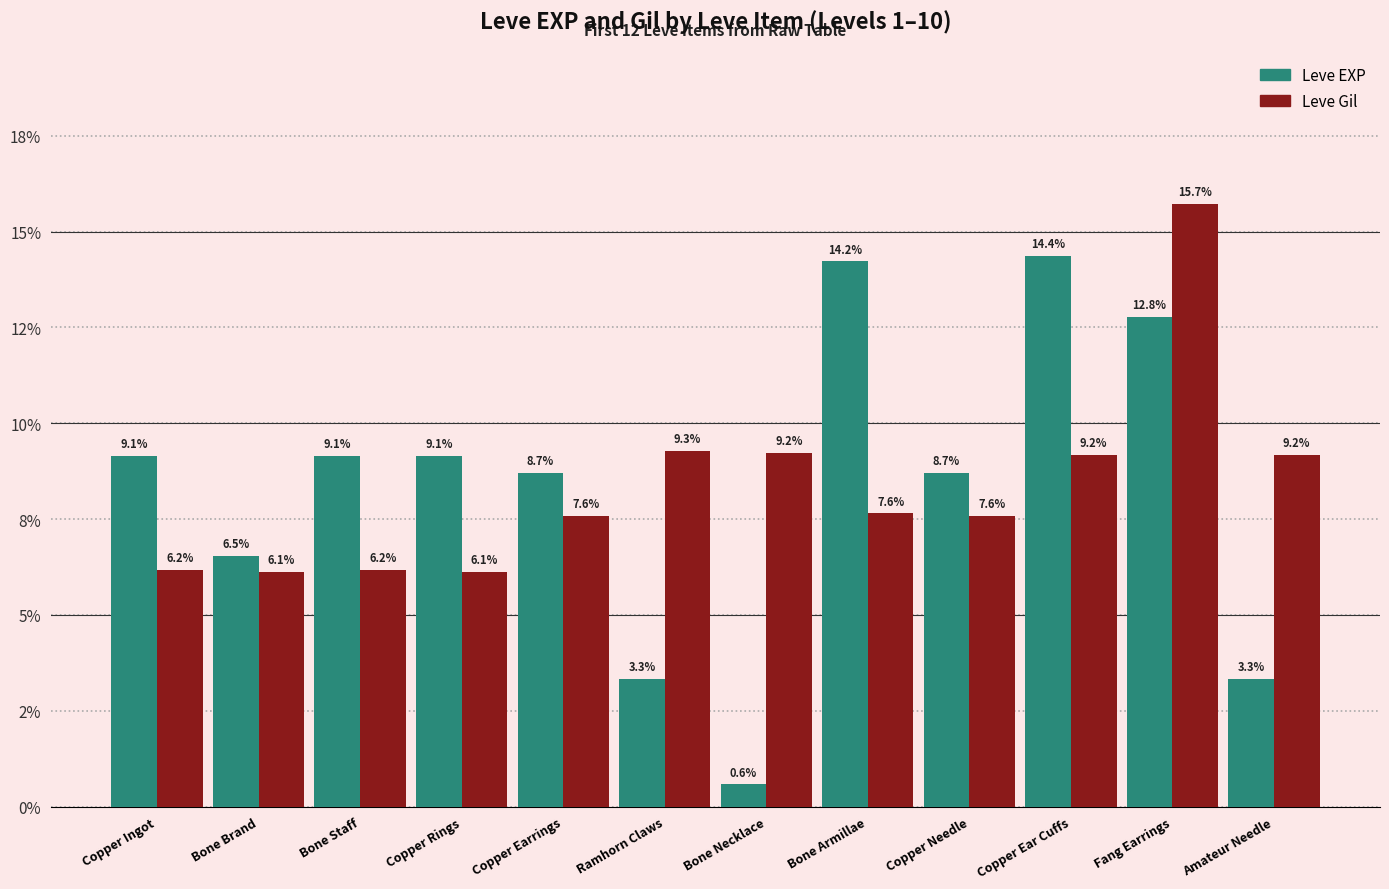

Are the bars grouped side by side (vs. stacked)?

Yes